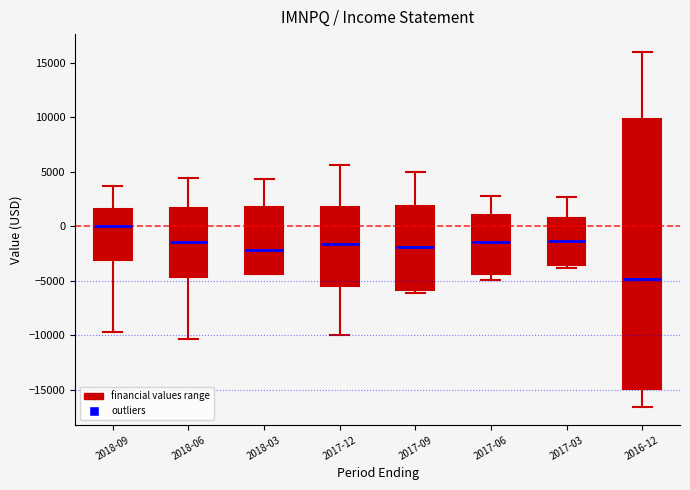

Reading left to right, transcribe this box plot: for each box, give where its median line is, the range the box spans, and where its two whiskers end, as read against the y-axis. The values are not printed on the chart, so give them approximately, as read against the axis.

2018-09: median 0, box -3000 to 1500, whiskers -9500 to 3500
2018-06: median -1500, box -4500 to 1500, whiskers -10500 to 4500
2018-03: median -2000, box -4500 to 2000, whiskers -4500 to 4500
2017-12: median -1500, box -5500 to 2000, whiskers -10000 to 5500
2017-09: median -2000, box -6000 to 2000, whiskers -6000 (just below the box's lower edge) to 5000
2017-06: median -1500, box -4500 to 1000, whiskers -5000 to 3000
2017-03: median -1500, box -3500 to 1000, whiskers -4000 to 2500
2016-12: median -5000, box -15000 to 10000, whiskers -16500 to 16000